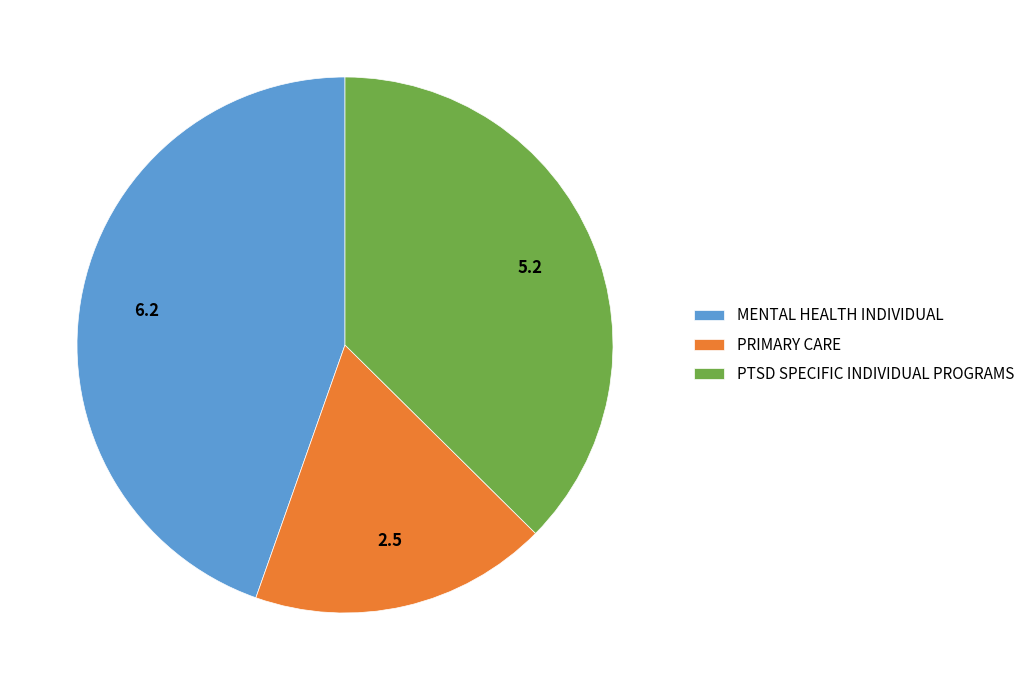

What is the largest slice in the pie chart?

MENTAL HEALTH INDIVIDUAL